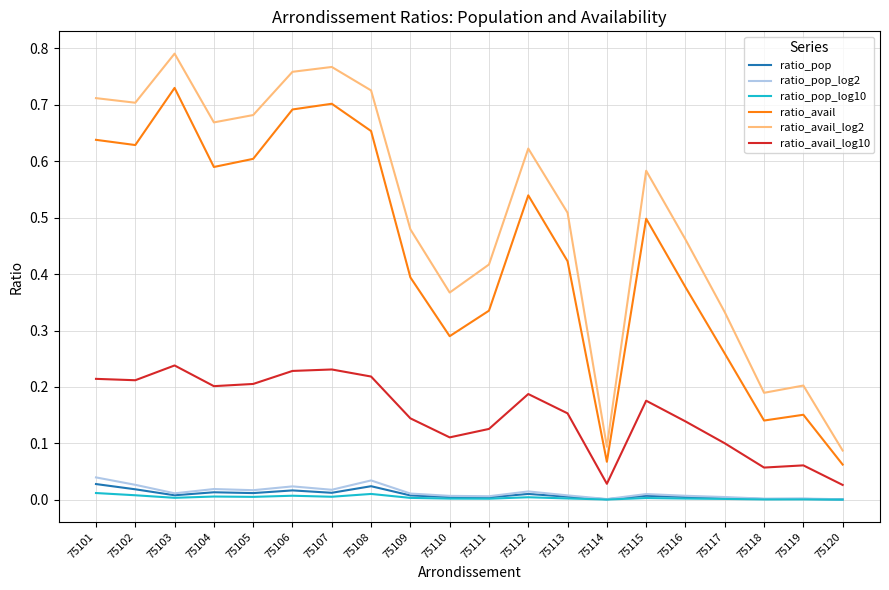

Which series changed the most between 75116 and 75118?

ratio_avail_log2